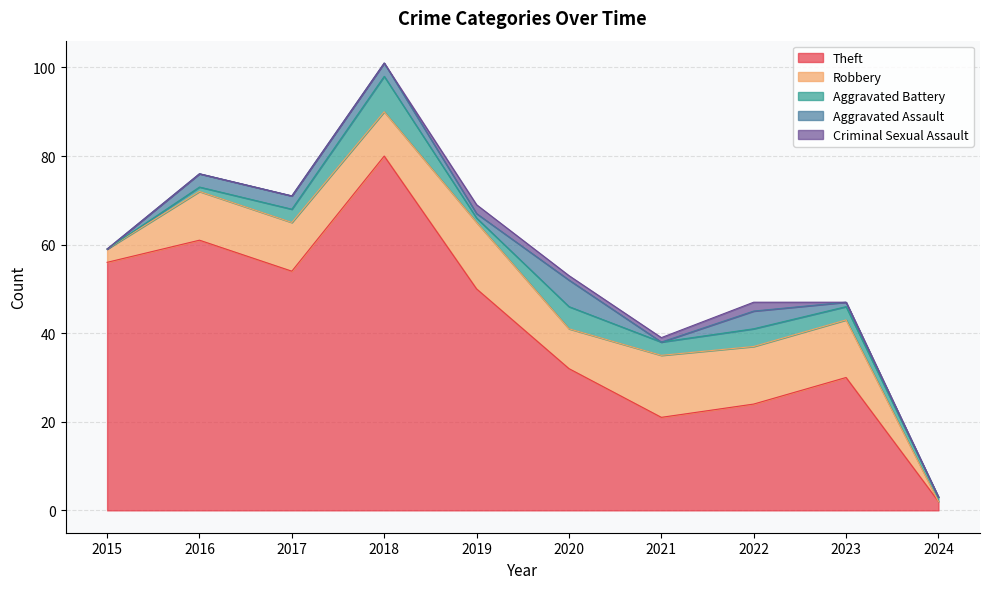

Does the chart display data point markers on the line(s)?

No